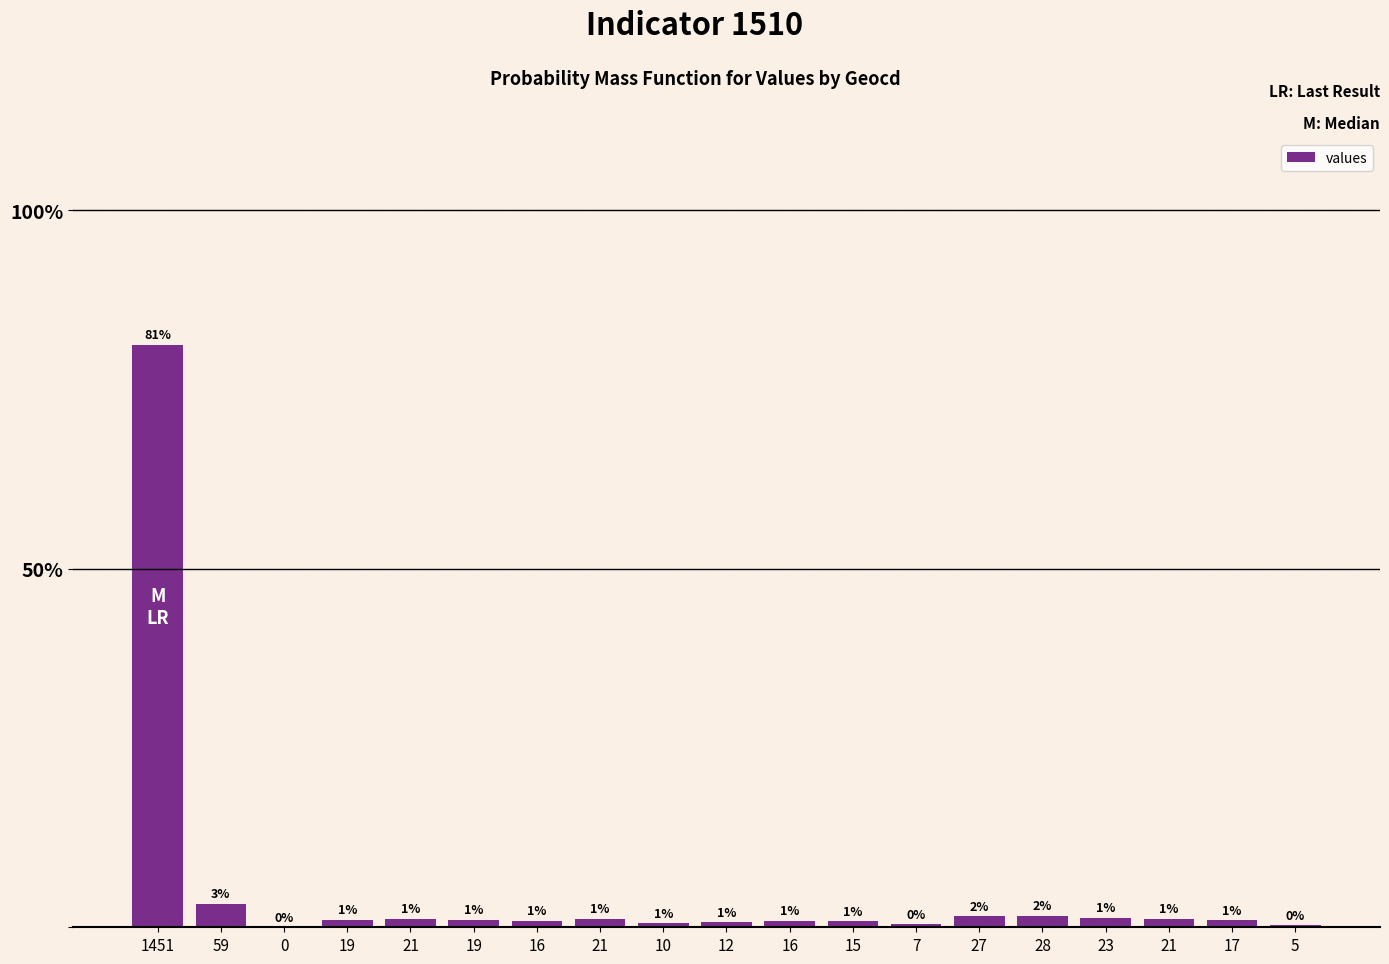

Between 0 and 27, which is larger?

27